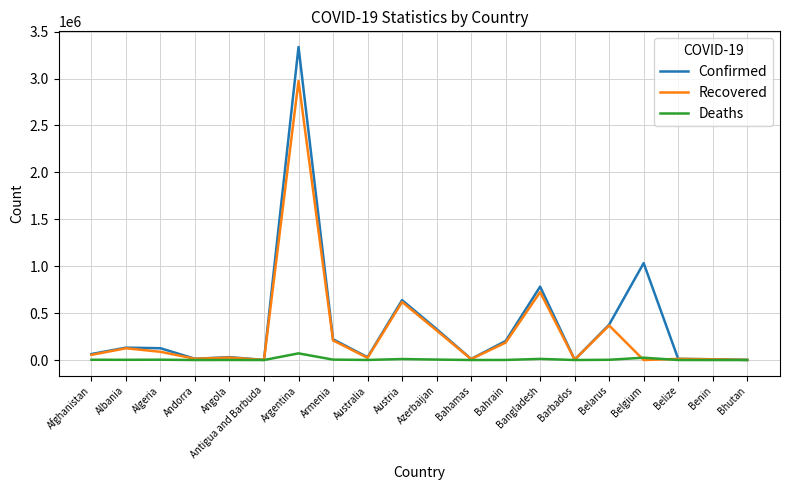

How many lines are shown in the chart?

3